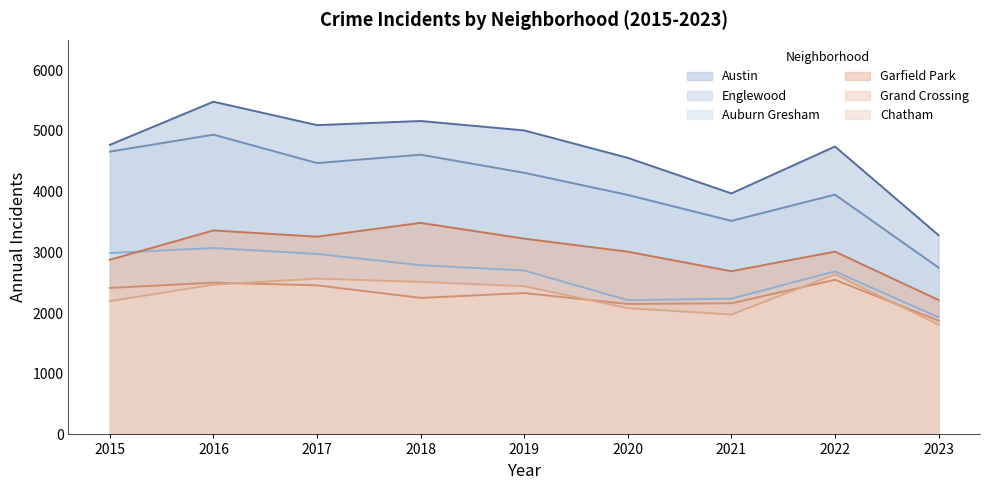

At which label does Austin reach its peak?

2016